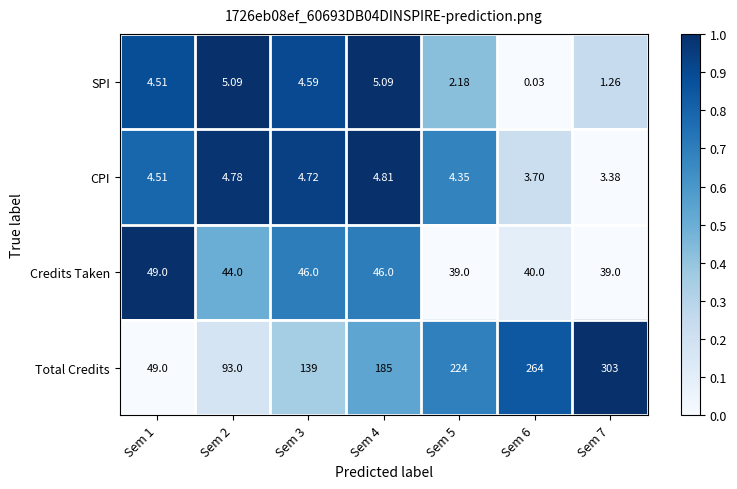

Which series changed the most between Sem 2 and Sem 7?

Total Credits